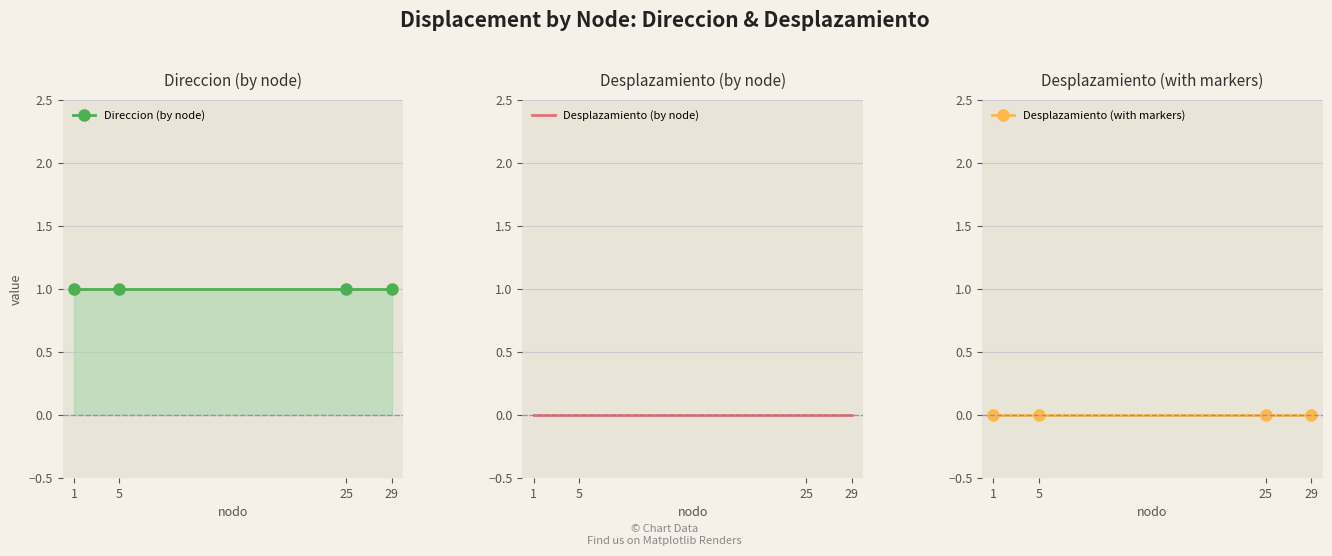

What is the average value of the Direccion (by node) series?

1